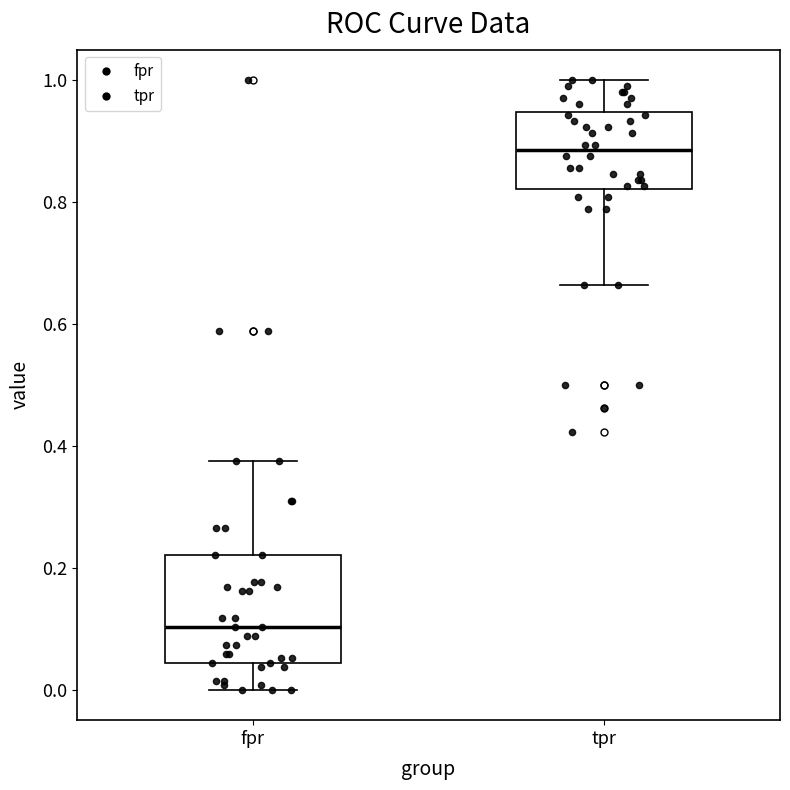

Reading left to right, transcribe this box plot: for each box, give where its median line is, the range the box spans, and where its two whiskers end, as read against the y-axis. The values are not printed on the chart, so give them approximately, as read against the axis.

fpr: median 0.10, box 0.04 to 0.22, whiskers 0.00 to 0.38
tpr: median 0.88, box 0.82 to 0.94, whiskers 0.66 to 1.00